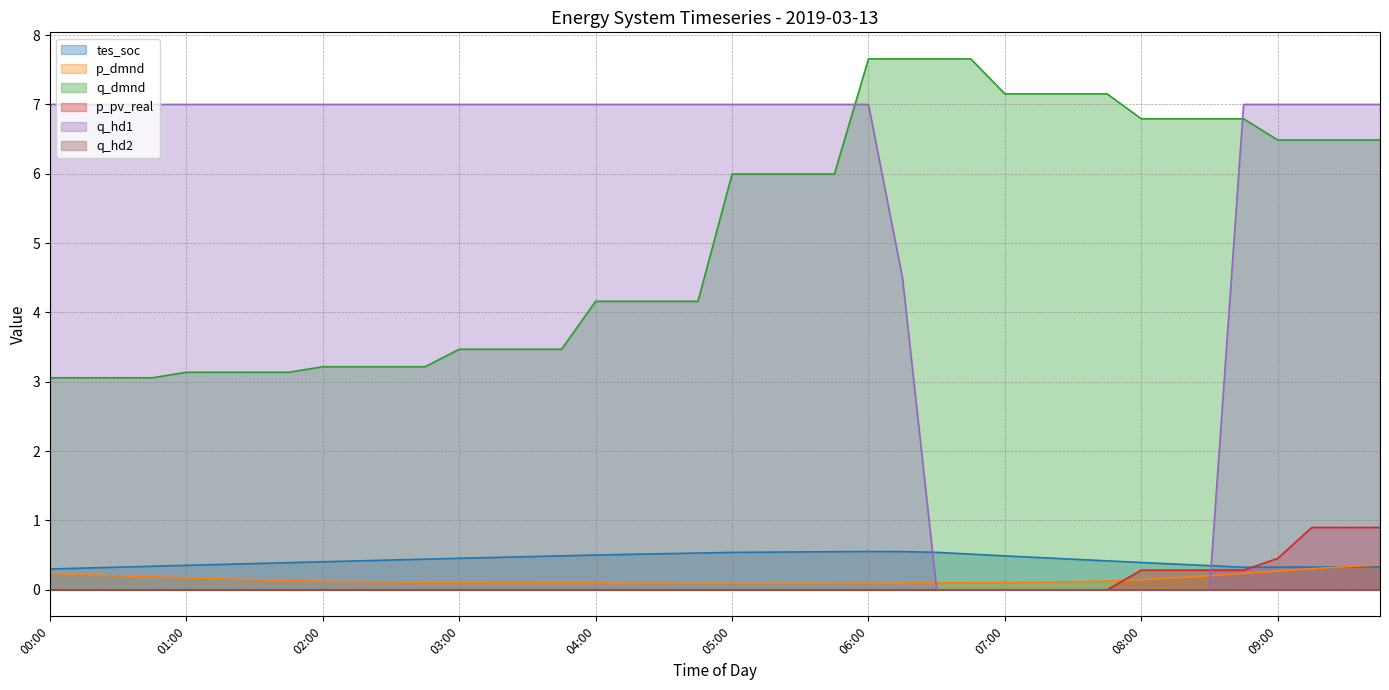

What is the difference between the maximum and minimum values in the p_dmnd series?

0.3